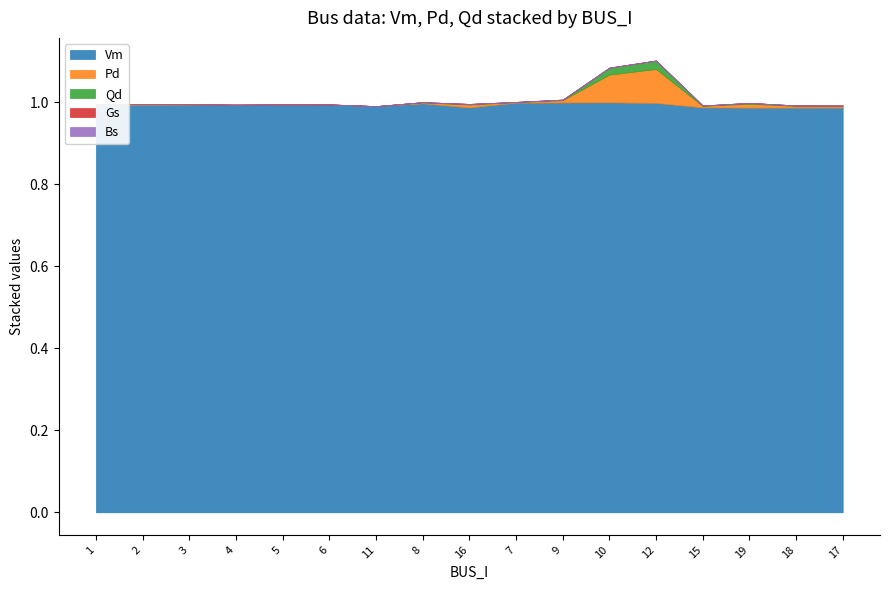

True or false: Qd and Pd intersect in this chart.

False